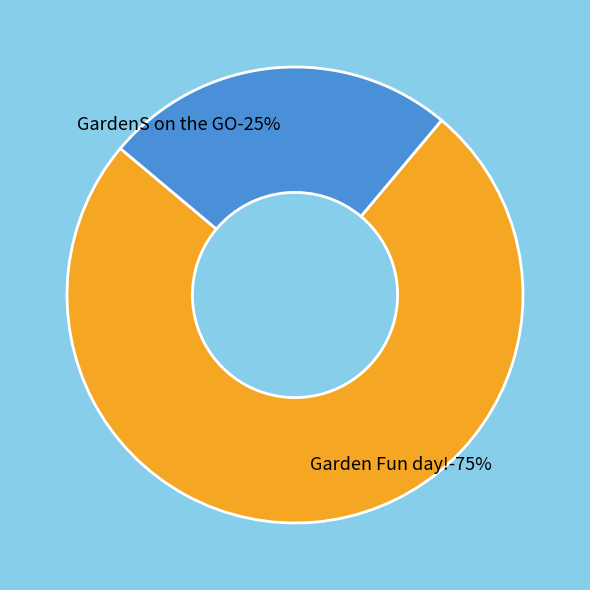

Which slice represents more than half of the pie?

Garden Fun day!